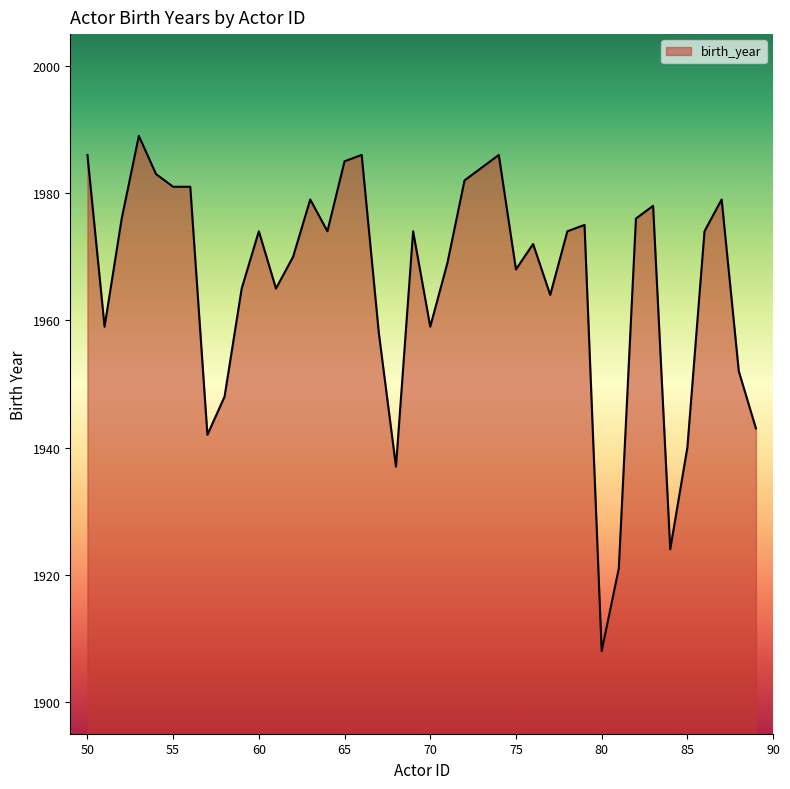

What is the minimum value shown in the chart?

1908